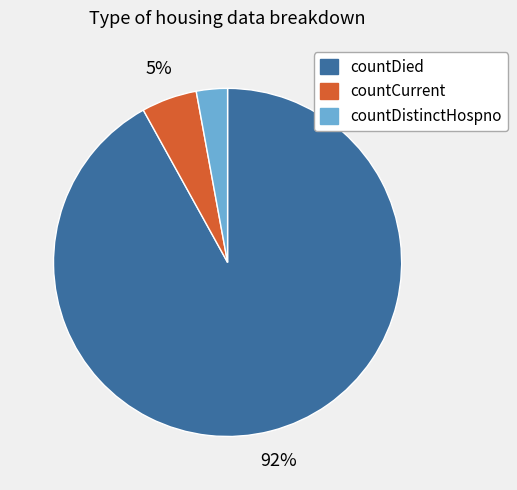

The countDied slice represents 92% of the pie. True or false?

True